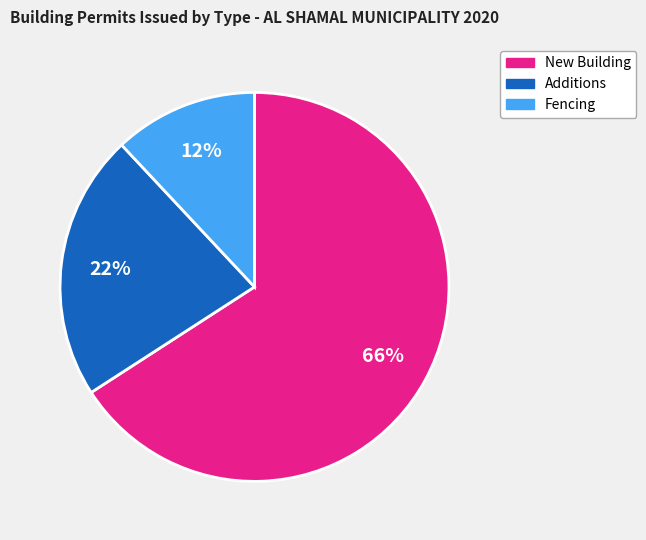

Rank the categories by value from lowest to highest.

Fencing, Additions, New Building